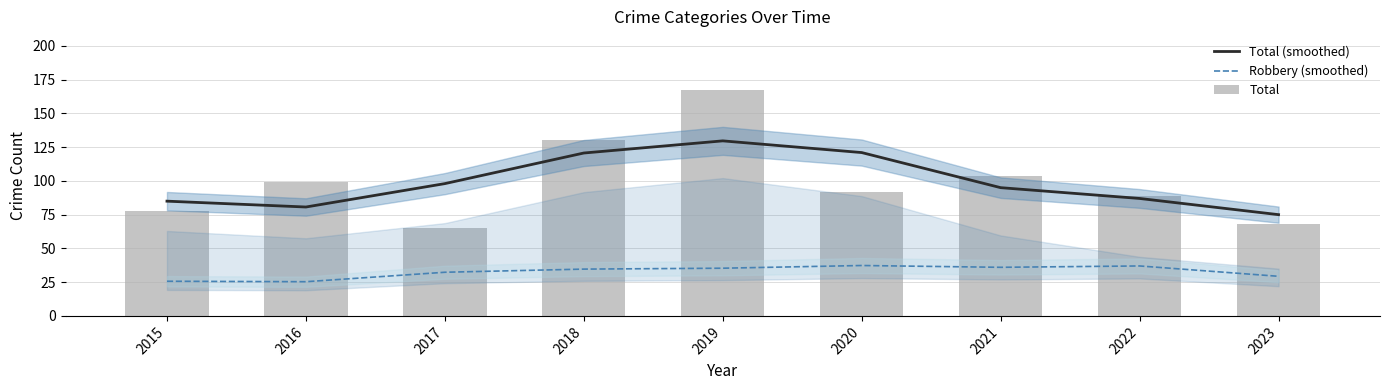

Are the bars grouped side by side (vs. stacked)?

Yes